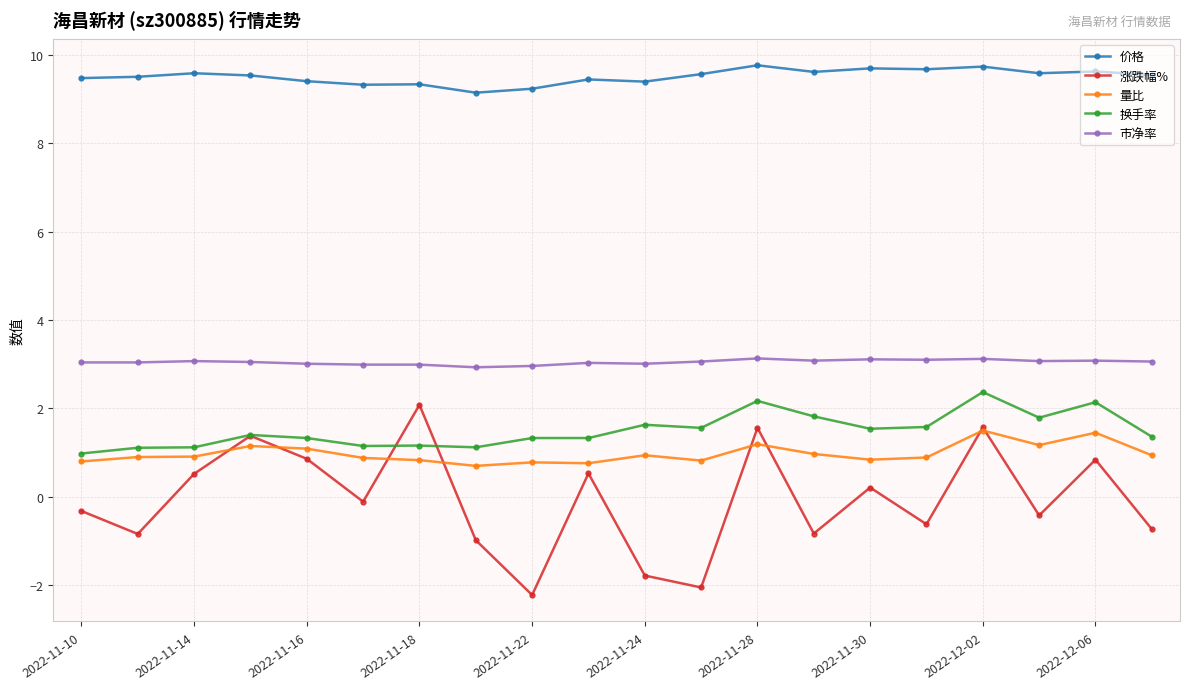

True or false: 量比 has more than 0 interior local peaks.

True